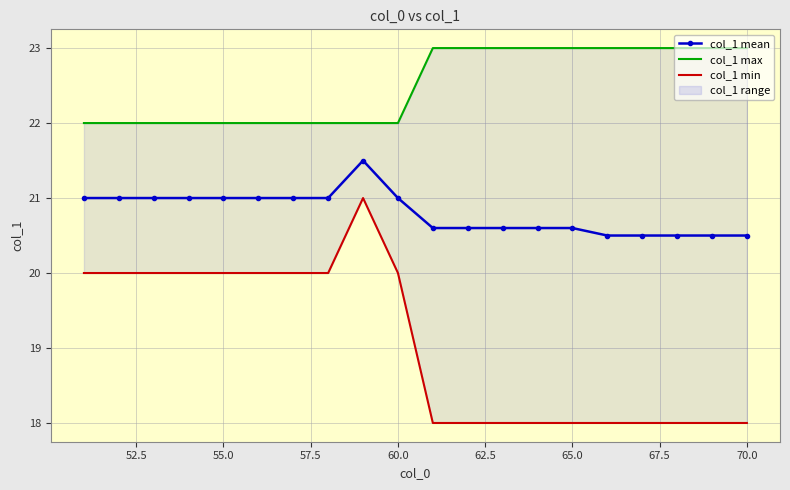

True or false: col_1 min and col_1 mean cross at least once.

False